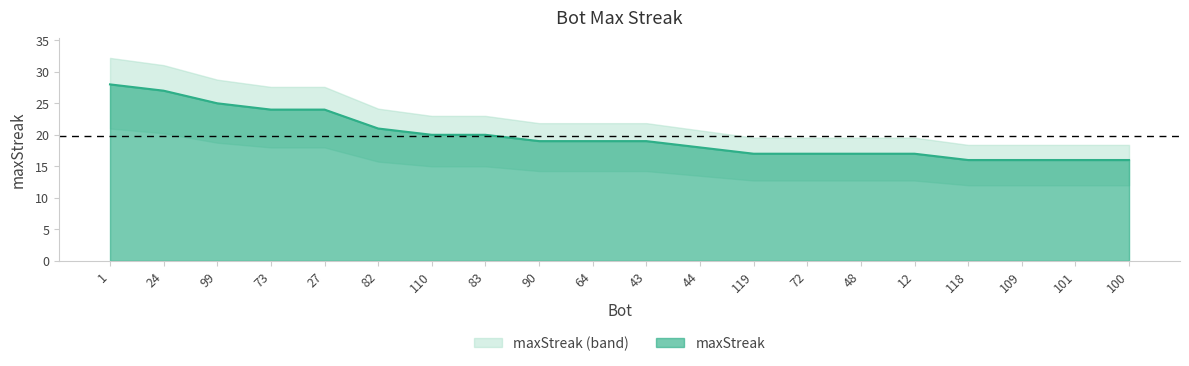

Where does the data first go above 19?

1